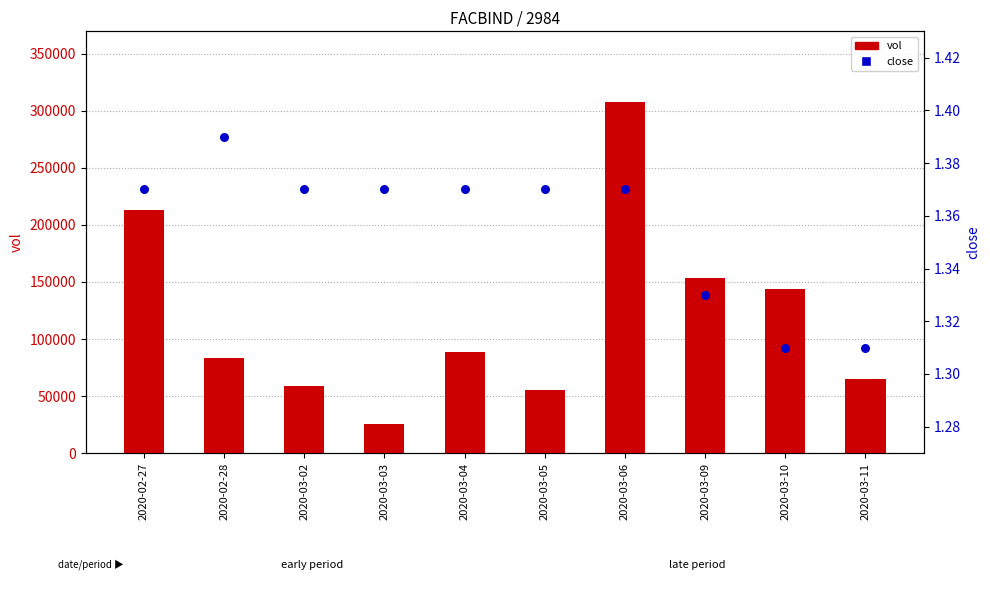

At which category is the sum across all series the highest?

2020-03-06